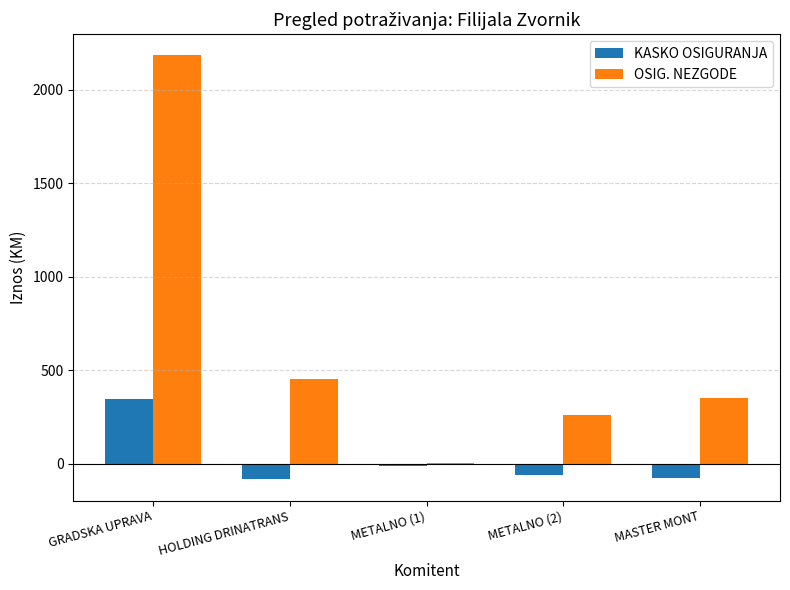

What is the difference between the KASKO OSIGURANJA values at HOLDING DRINATRANS and GRADSKA UPRAVA?

429.0